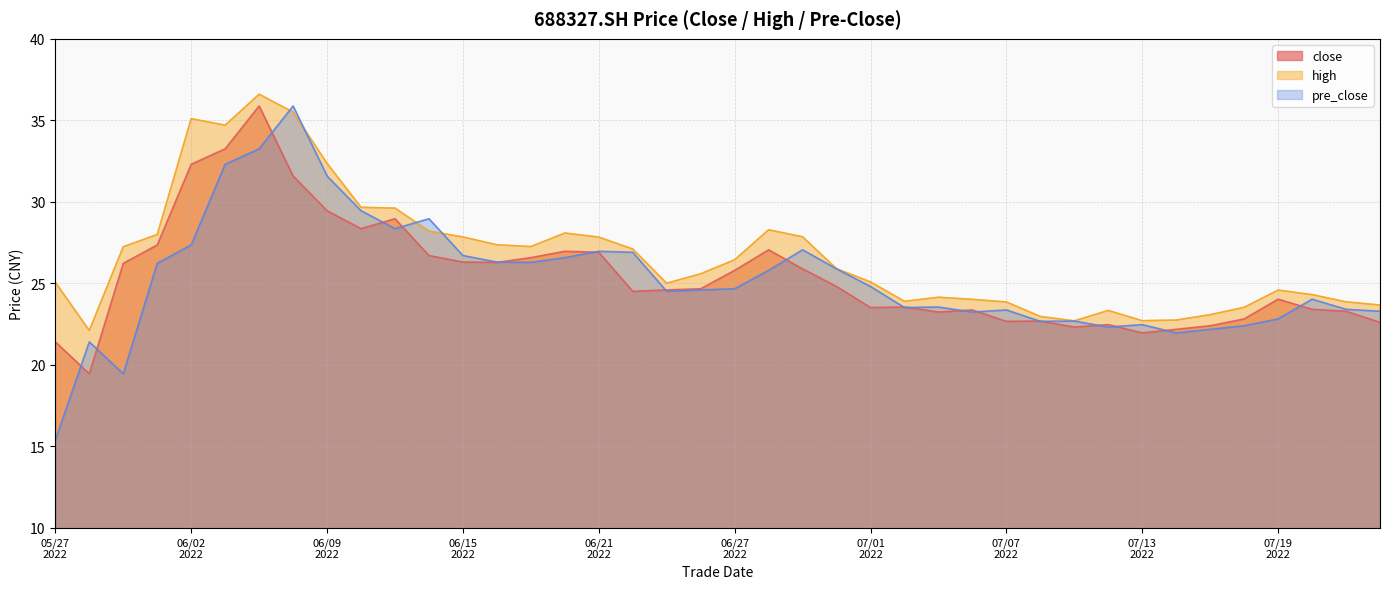

Rank the series by their maximum value, from lowest to highest.

close, pre_close, high